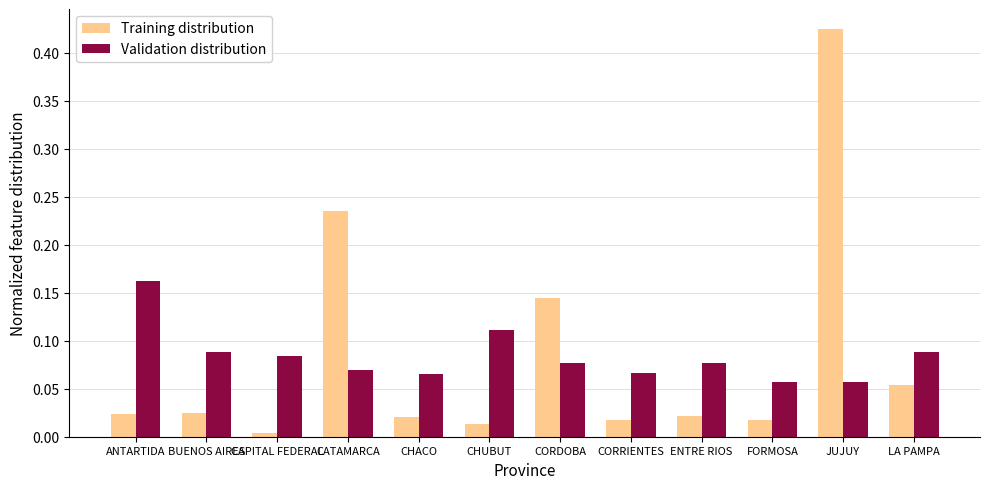

Does the chart contain stacked bars?

No